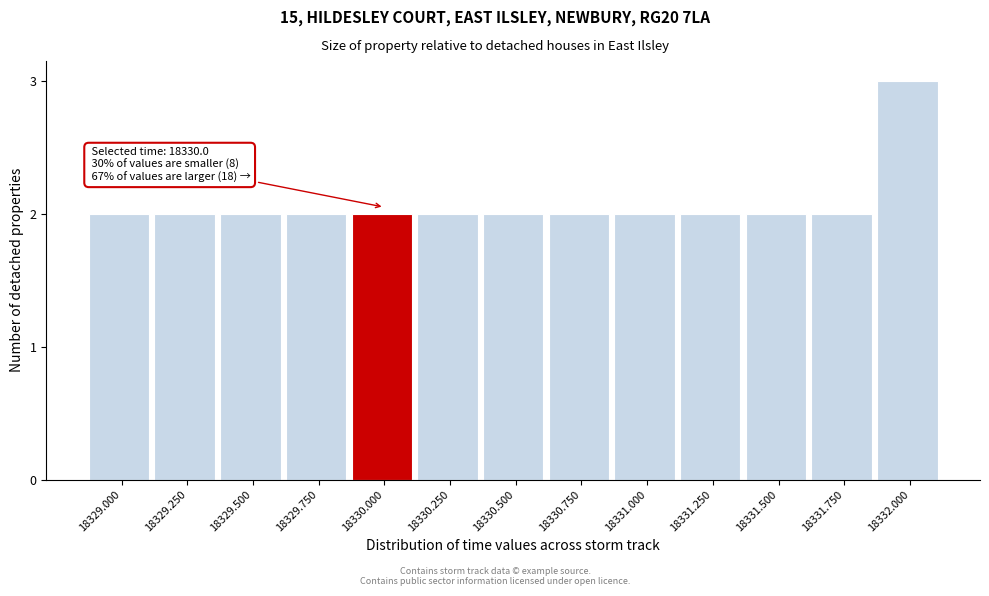

Reading left to right, transcribe all the data shown in this chart.

2	2	2	2	2	2	2	2	2	2	2	2	3